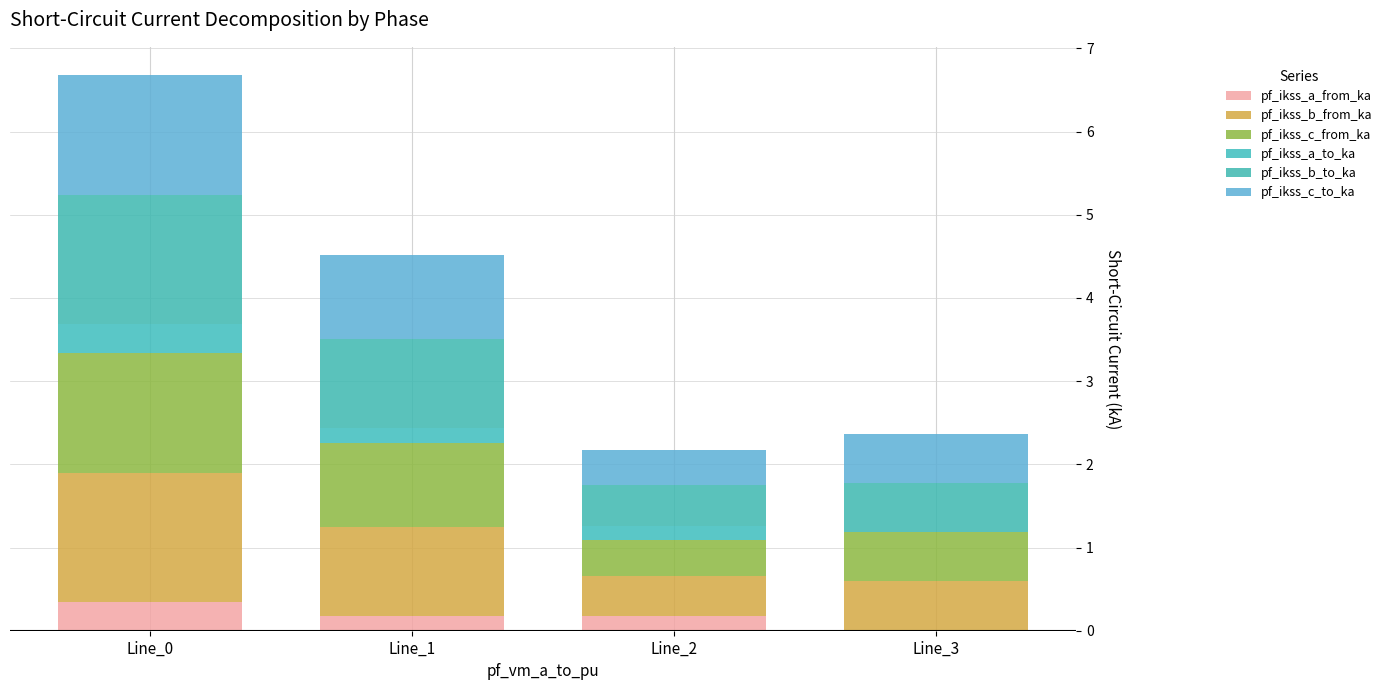

Is it true that pf_ikss_c_from_ka equals 2.4 at Line_0?

False